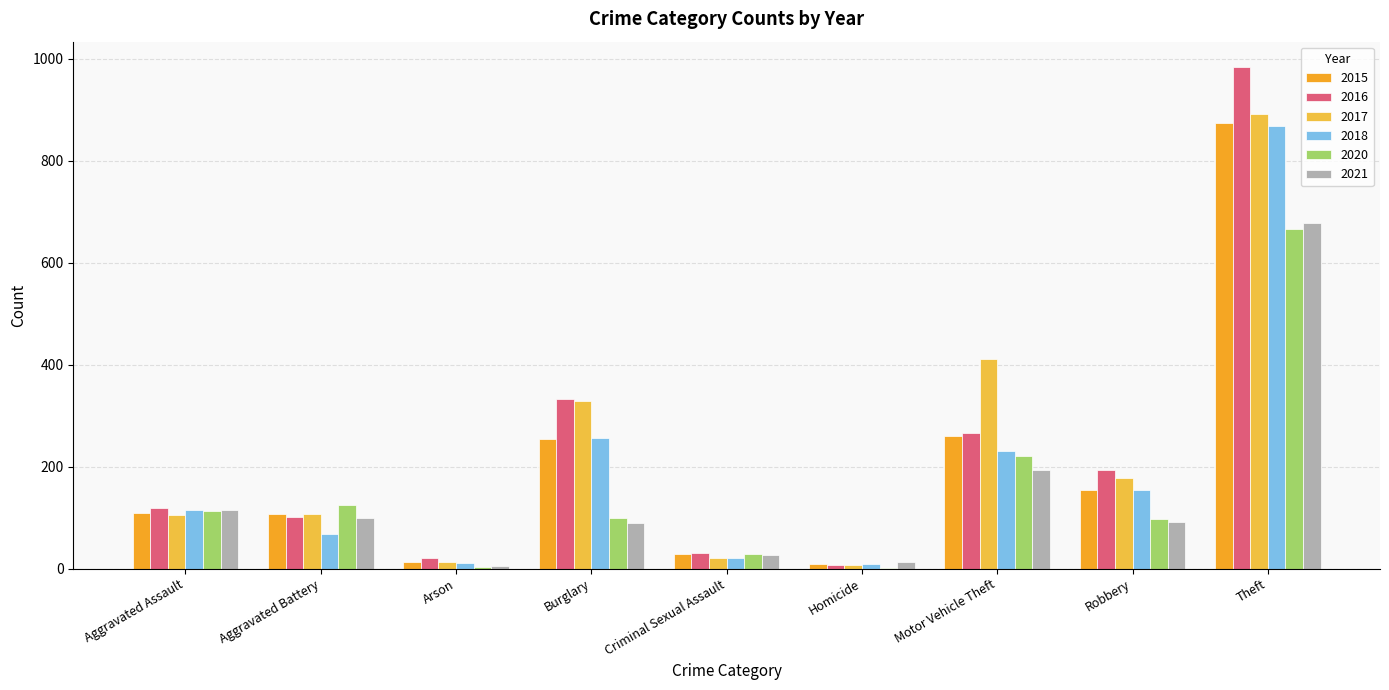

Which label corresponds to the largest value in the chart?

Theft